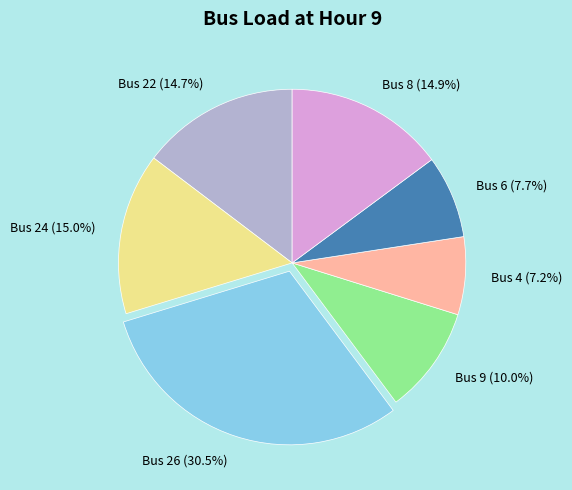

Which category has the biggest portion of the pie?

Bus 26